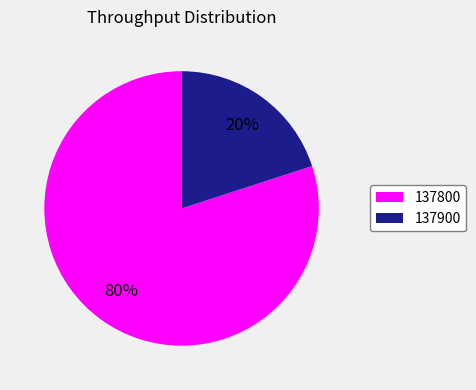

What is the majority slice?

137800